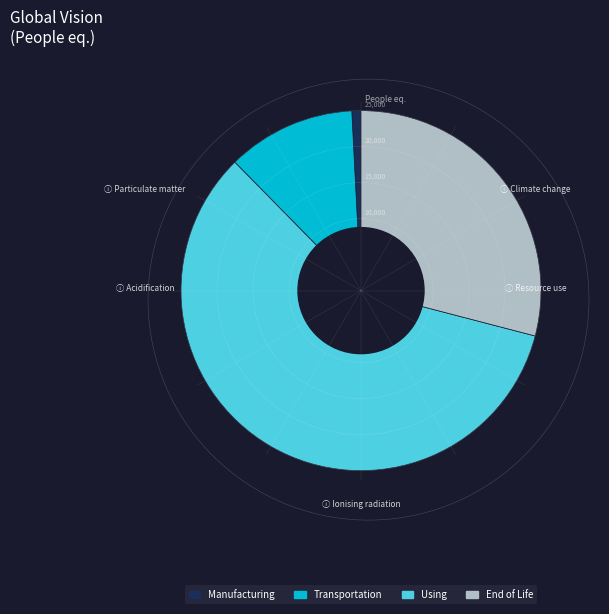

Is the sum of End of Life and Using greater than half?

Yes